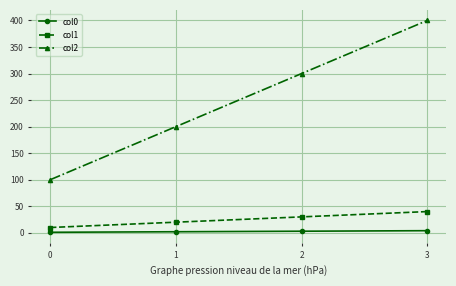

Is the value of col0 at 0 greater than the value of col2 at 2?

No